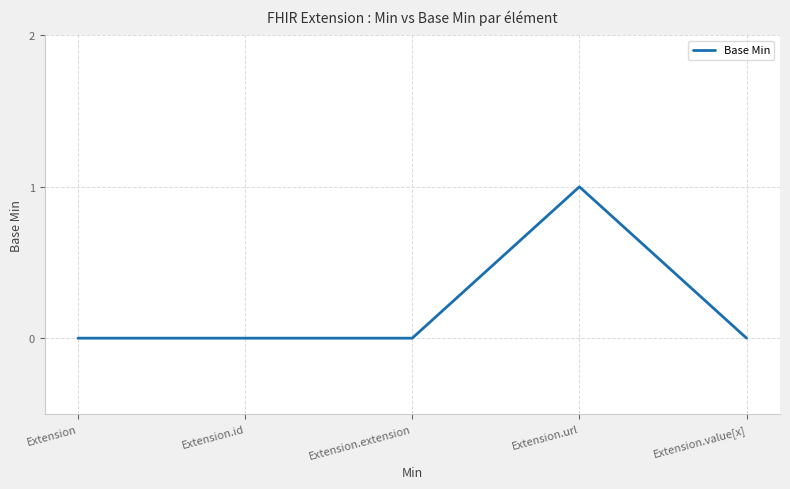

True or false: the data shows 0 at Extension.extension.

True